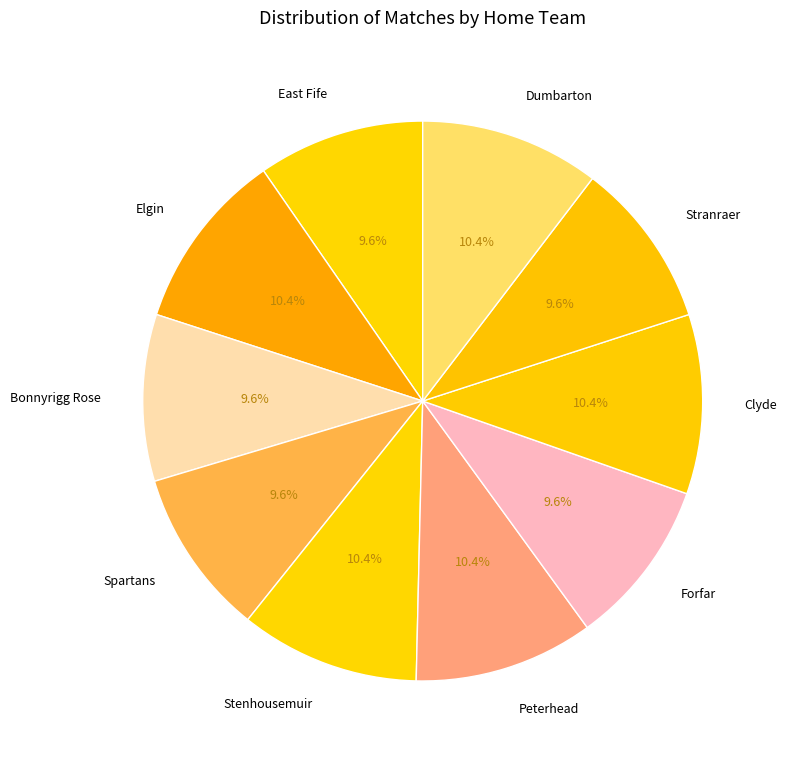

True or false: Peterhead accounts for 23% of the total.

False